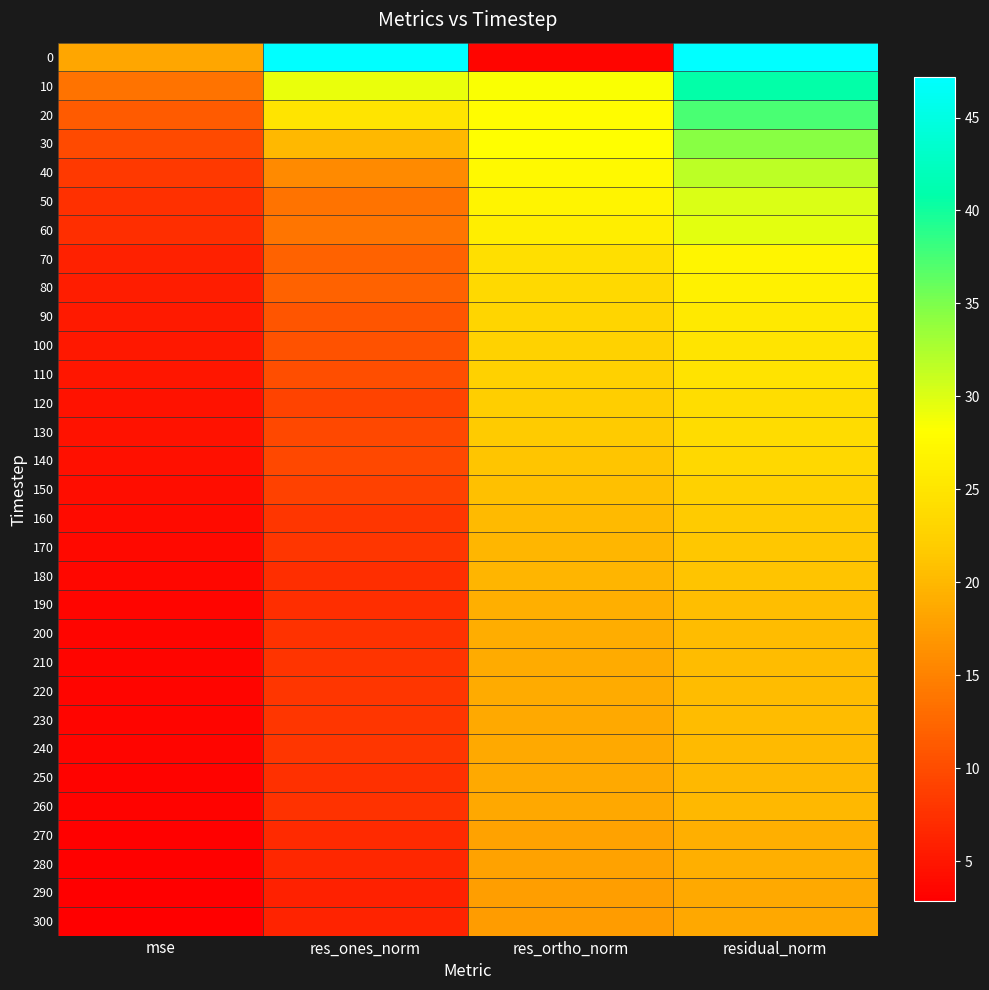

How many data points does each series have?

4